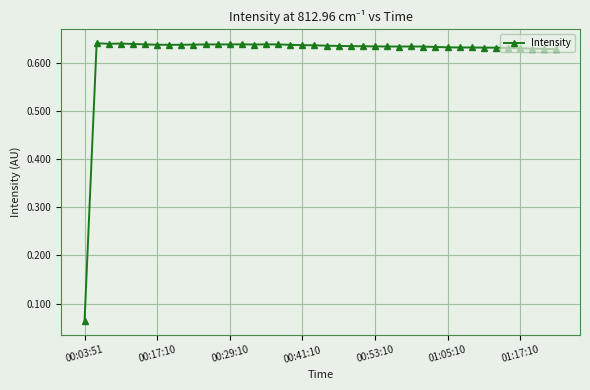

Count the values in the range 0 to 1.

40